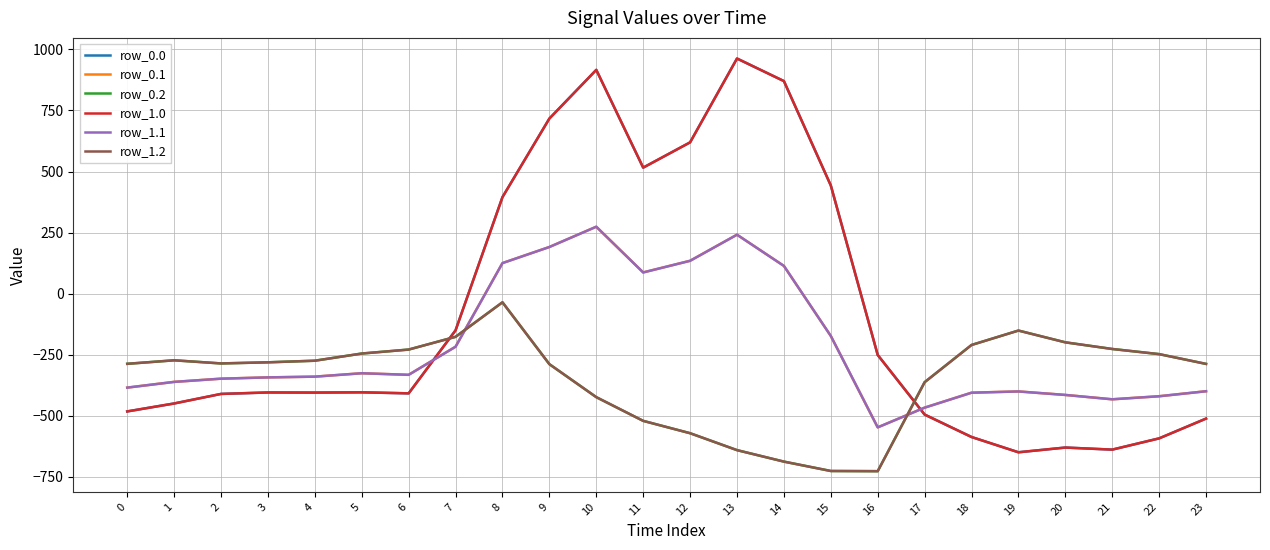

True or false: row_1.1 and row_1.0 intersect in this chart.

True